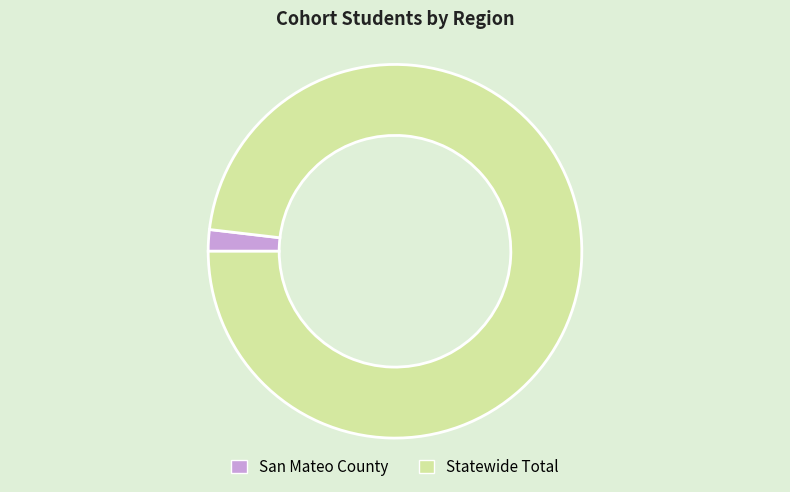

Rank the categories by value from highest to lowest.

Statewide Total, San Mateo County